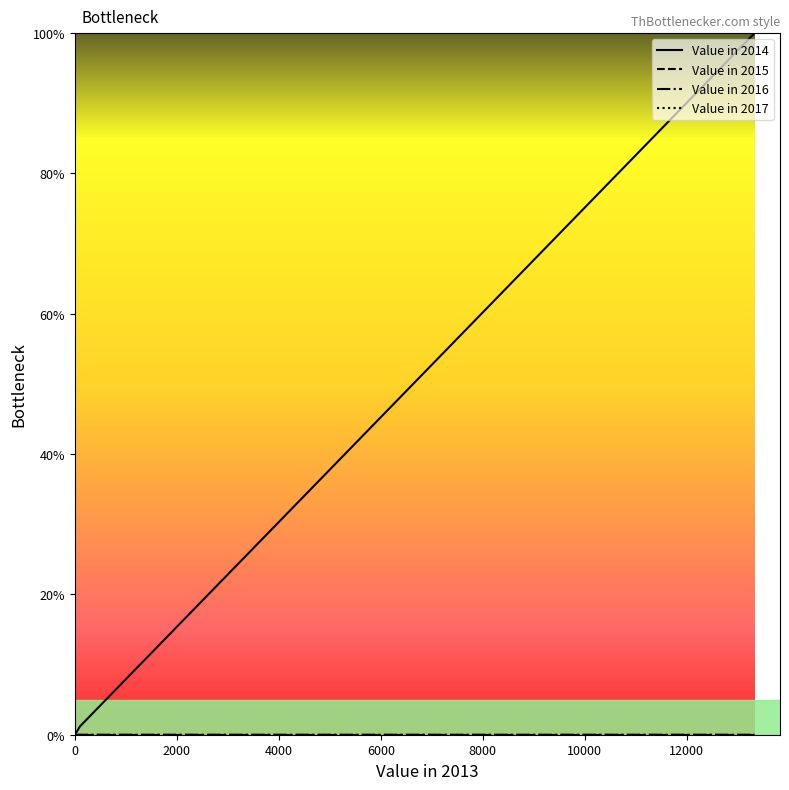

What are all the series names shown in the legend?

Value in 2014, Value in 2015, Value in 2016, Value in 2017